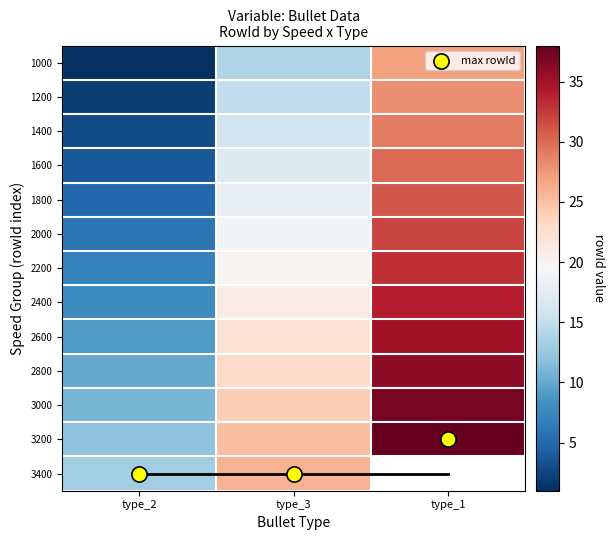

What is the minimum value shown in the chart?

1.0